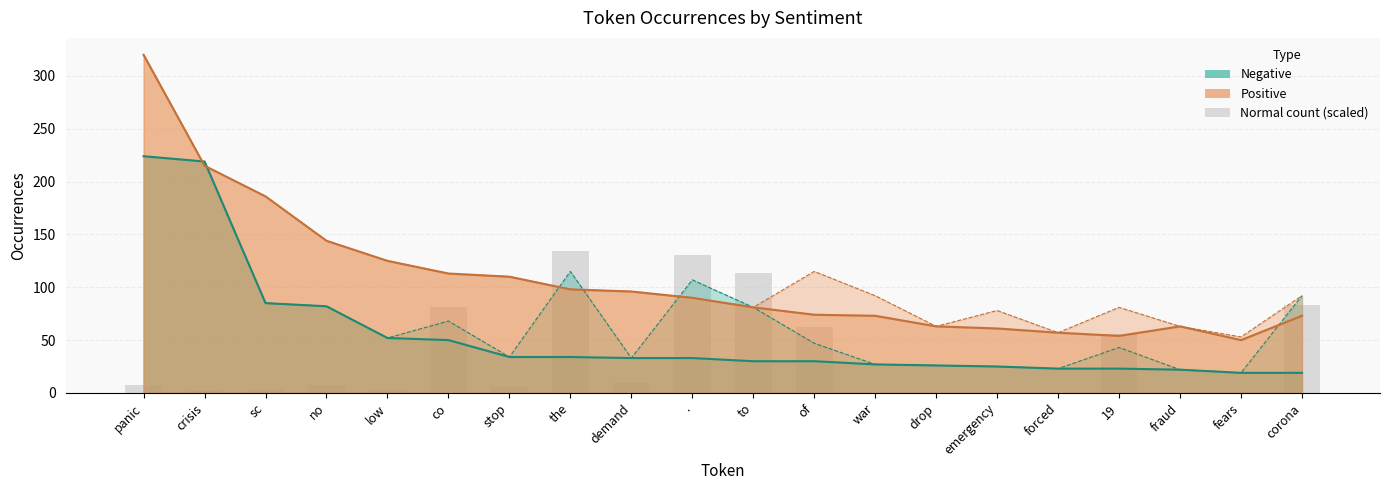

What is the difference between the second highest and second lowest values in the positive_type_occ series?

161